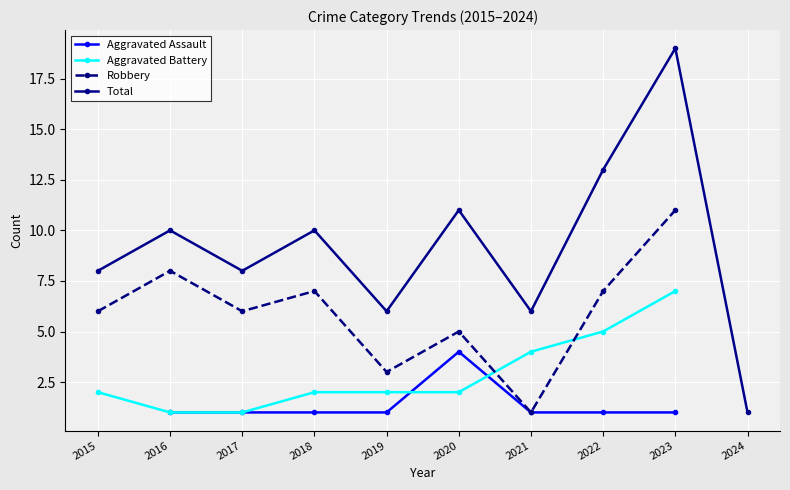

What is the sum of the Total values at 2023 and 2020?

30